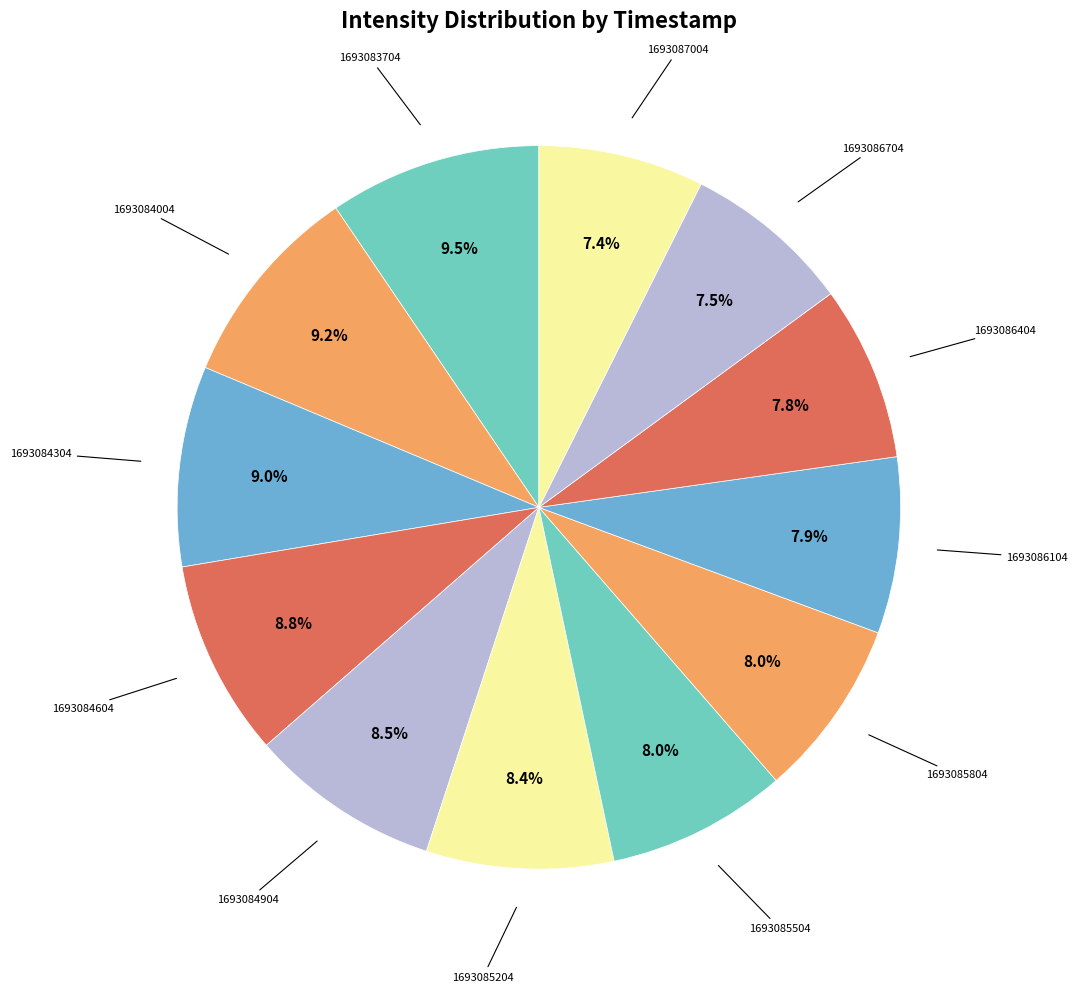

How many segments does this pie chart have?

12